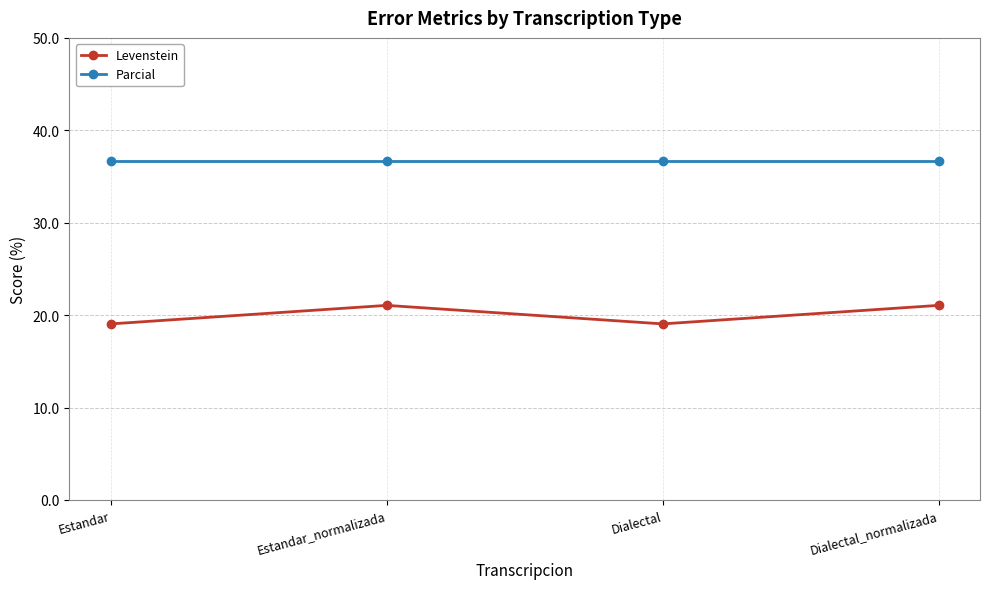

What is the approximate value of Levenstein at Dialectal_normalizada?

21.1